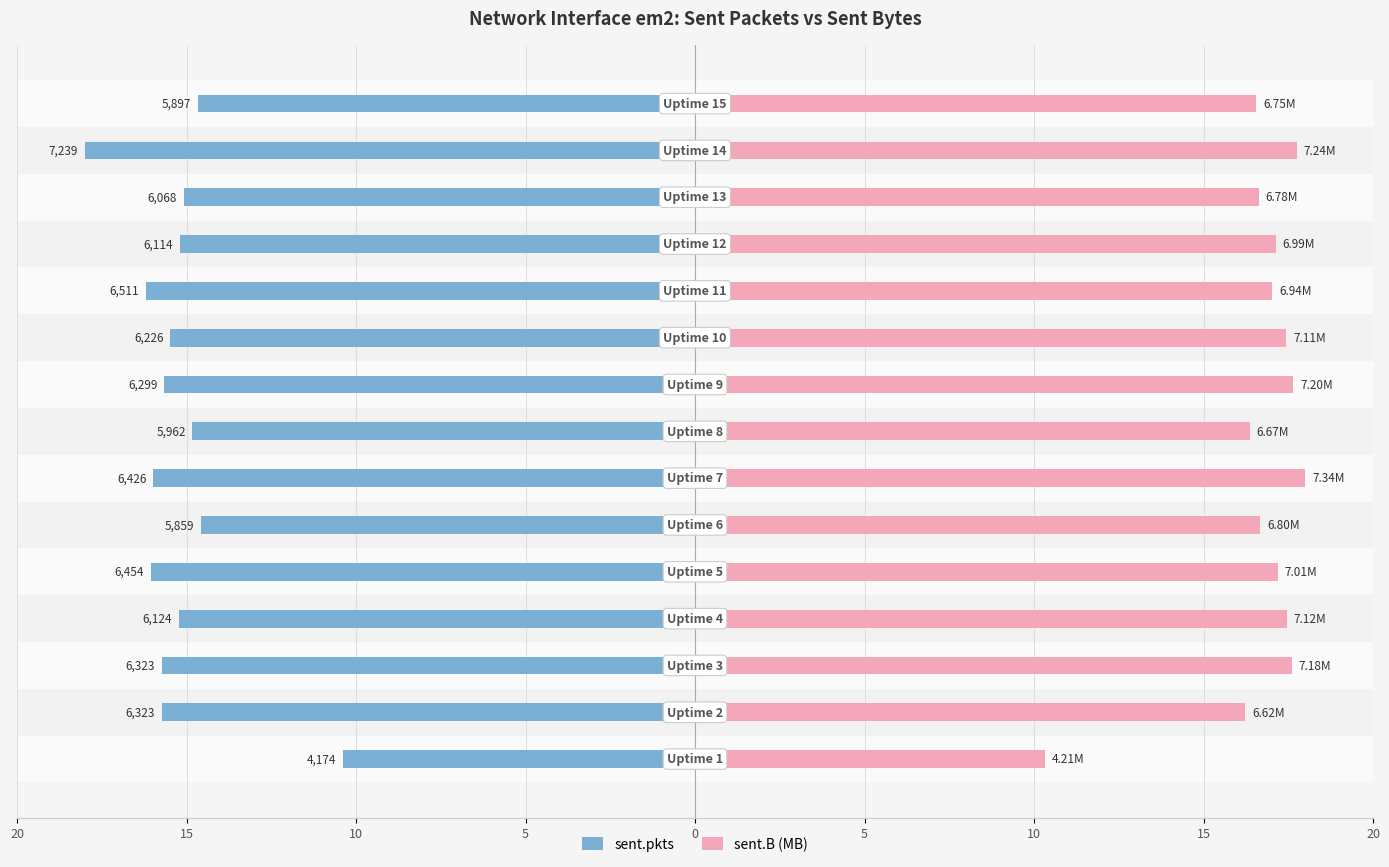

How many data points does each series have?

15